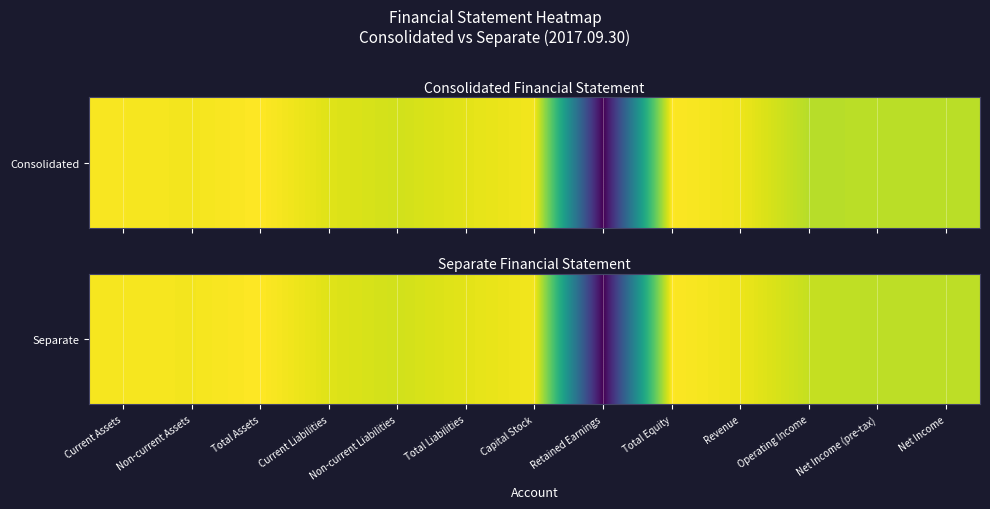

Is it true that the value at Current Liabilities is 22.3?

True